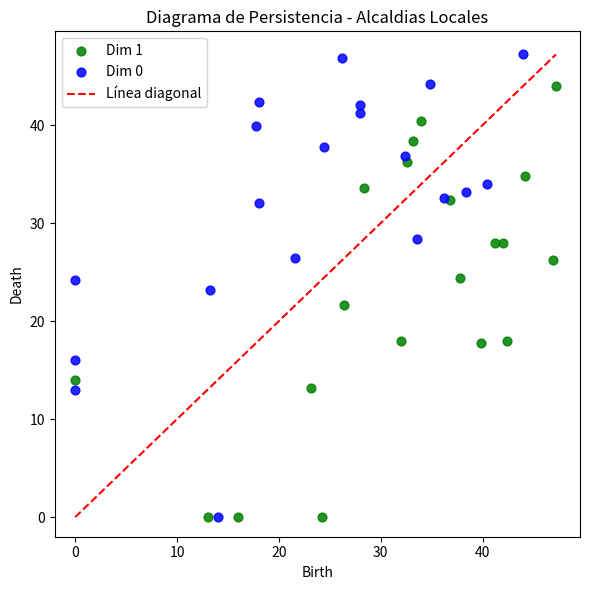

Which series has the largest Y range (max minus min)?

Dim 0